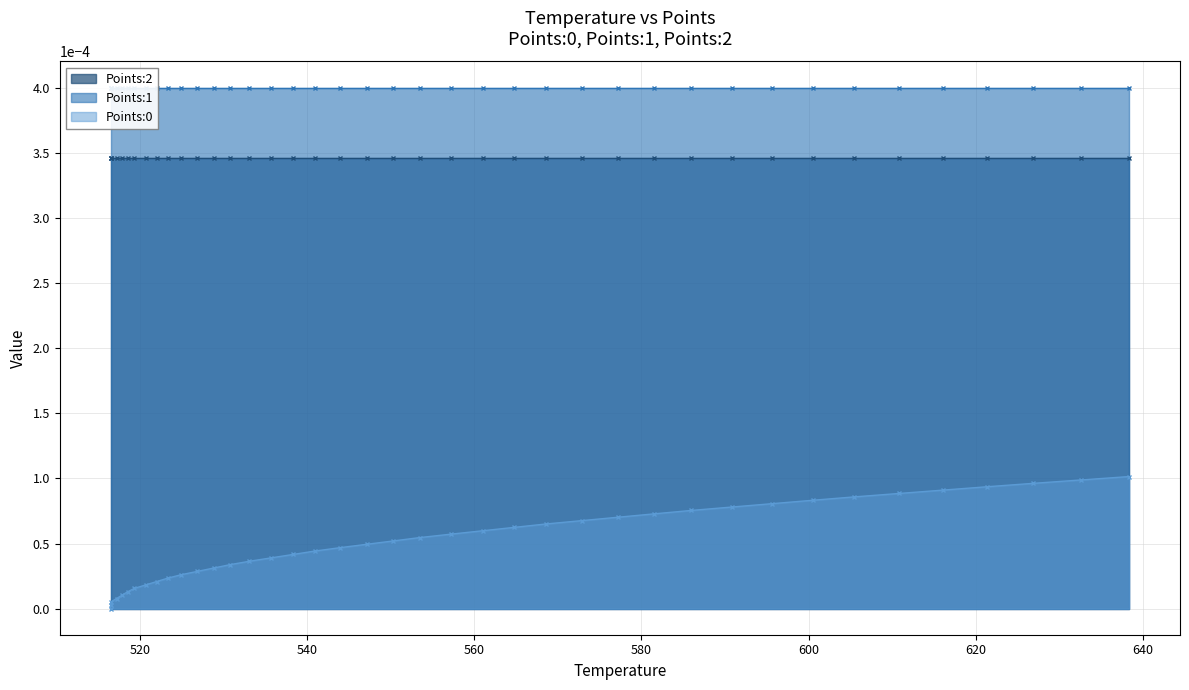

True or false: Points:0 and Points:2 cross at least once.

False